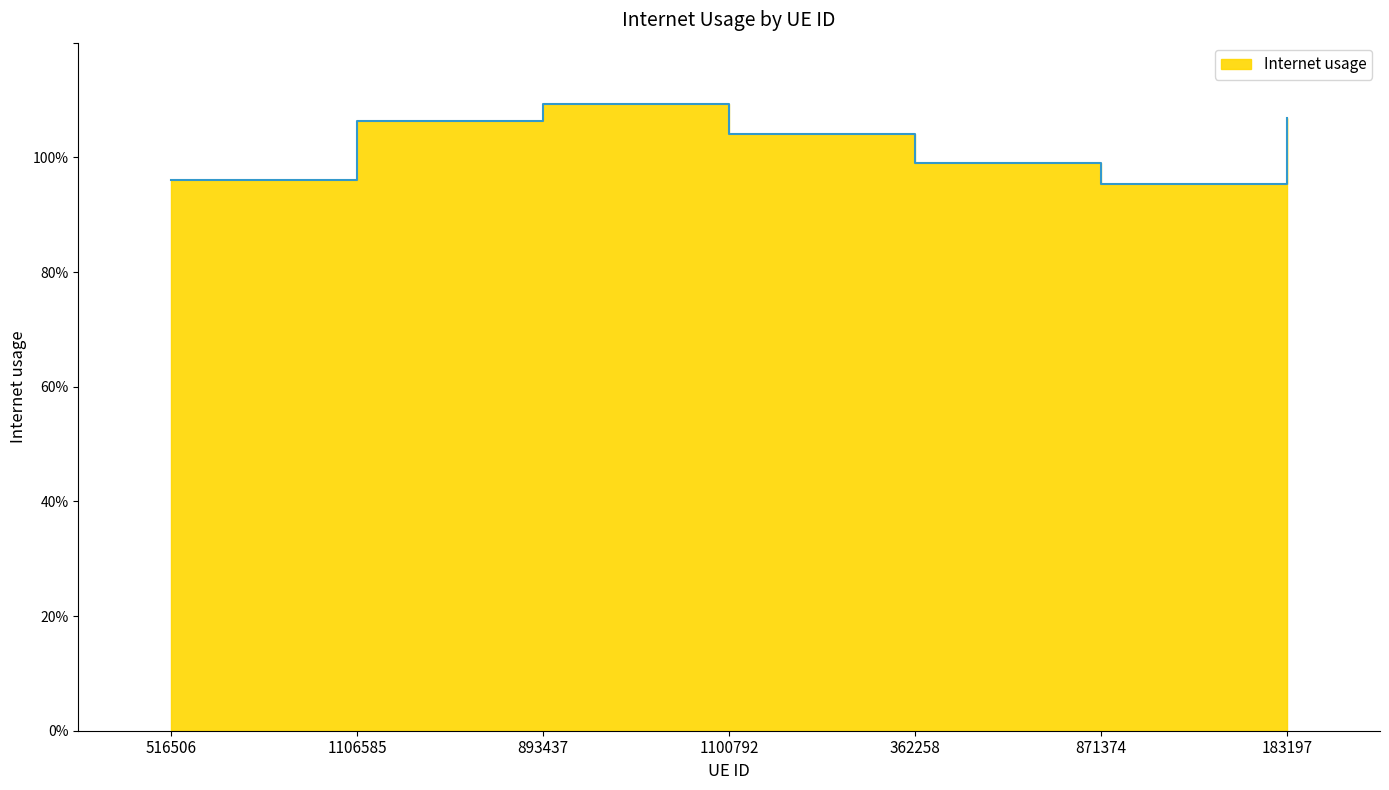

The chart shows a value of 0.4 at 362258. True or false?

False